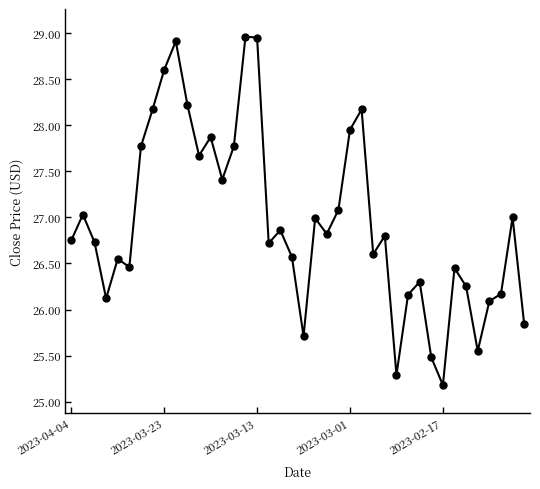

What is the average value?

26.9